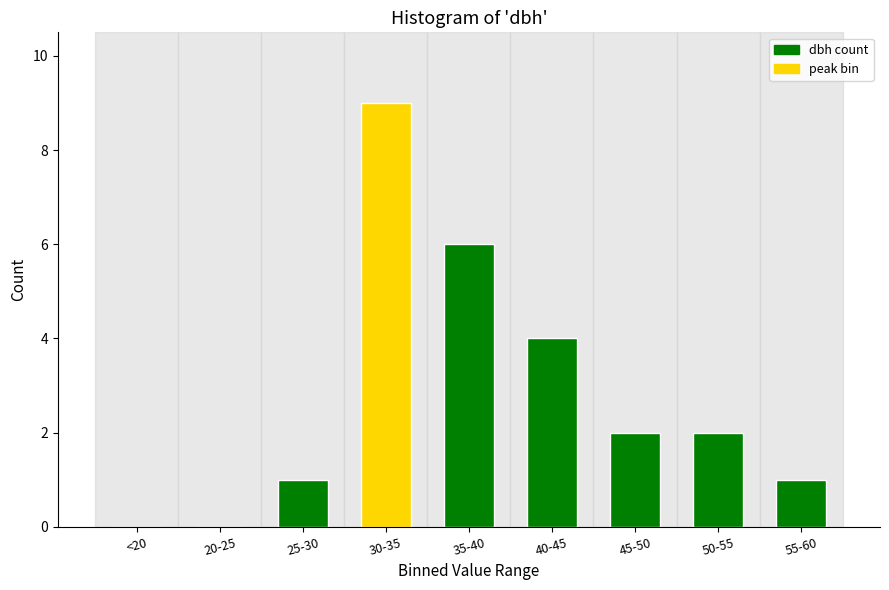

Reading right to left, extract all data points from this chart.

55-60=1	50-55=2	45-50=2	40-45=4	35-40=6	30-35=9	25-30=1	20-25=0	<20=0